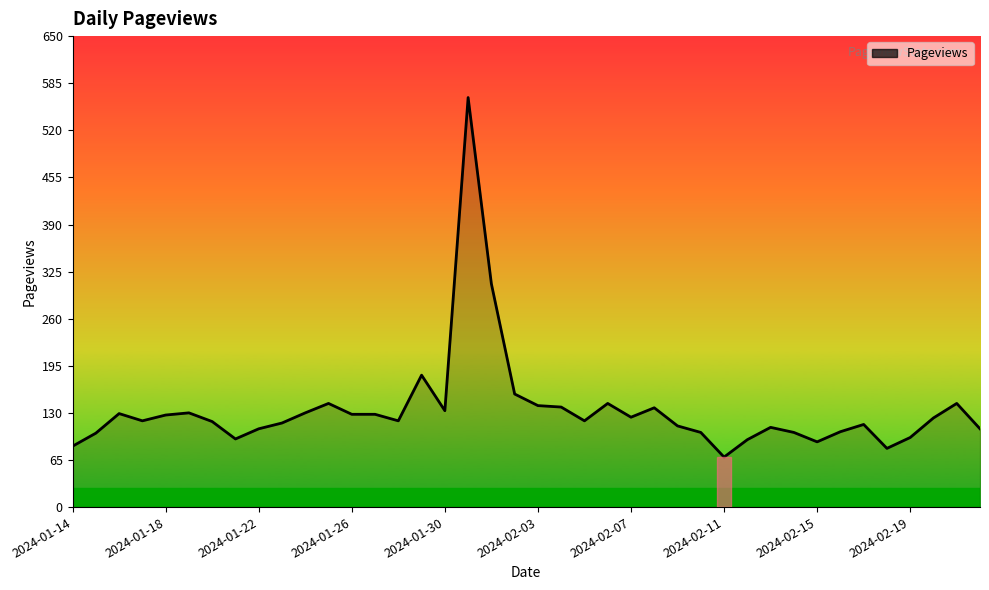

What is the difference between the maximum and minimum values?

496